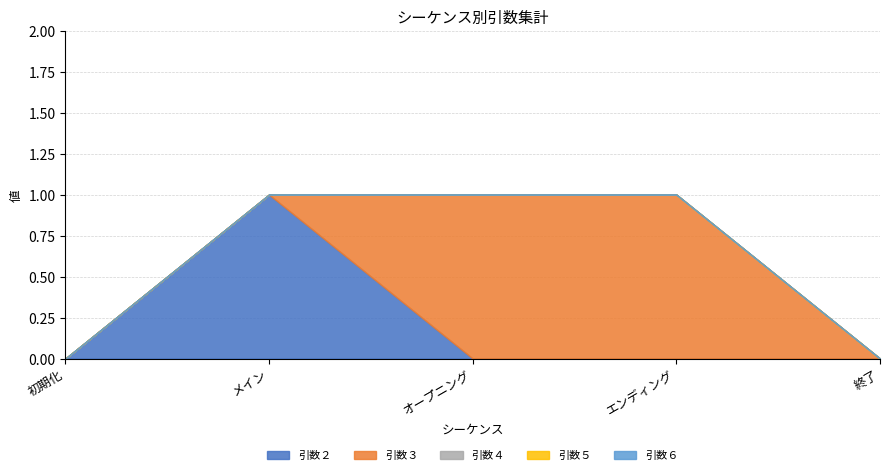

Reading left to right, transcribe all the data shown in this chart.

引数２: 0	1	0	0	0
引数３: 0	0	1	1	0
引数４: 0	0	0	0	0
引数５: 0	0	0	0	0
引数６: 0	0	0	0	0